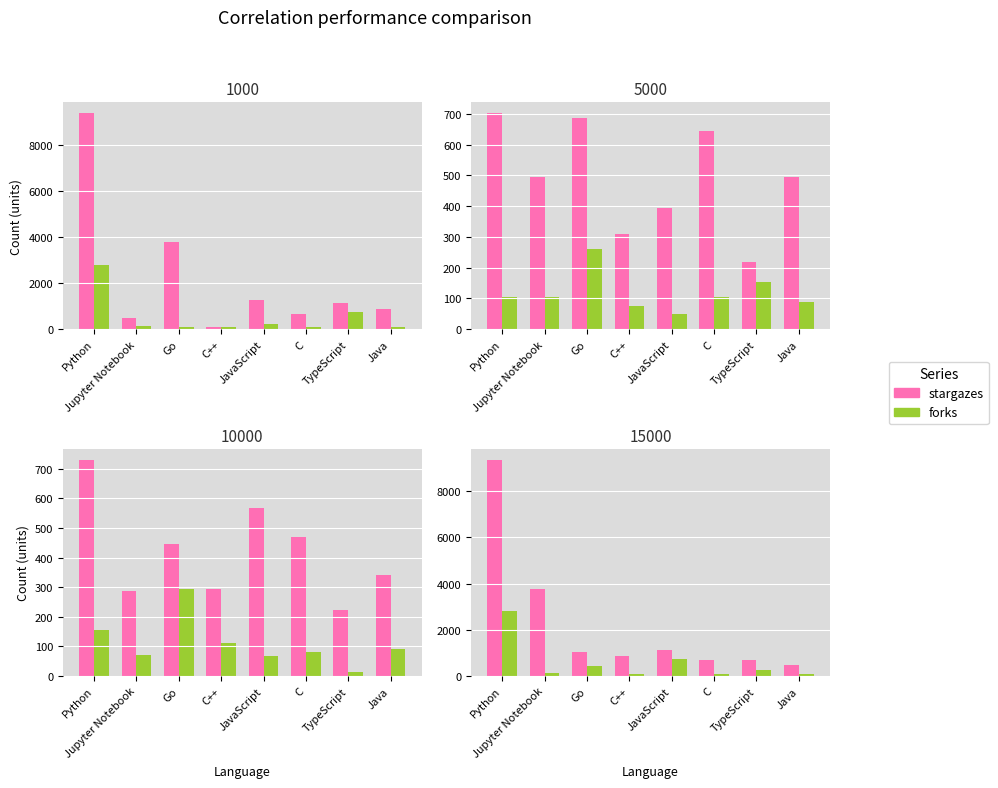

Count the number of data series in this chart.

2